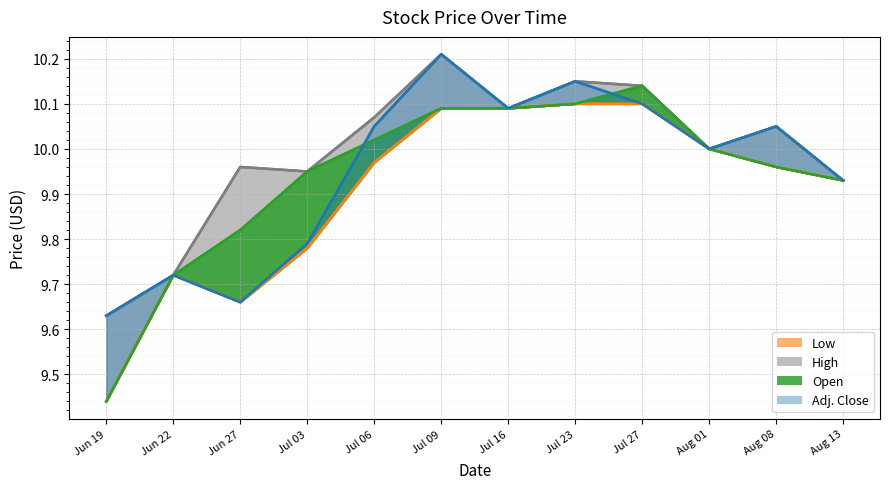

Which series has the largest range (max minus min)?

Open